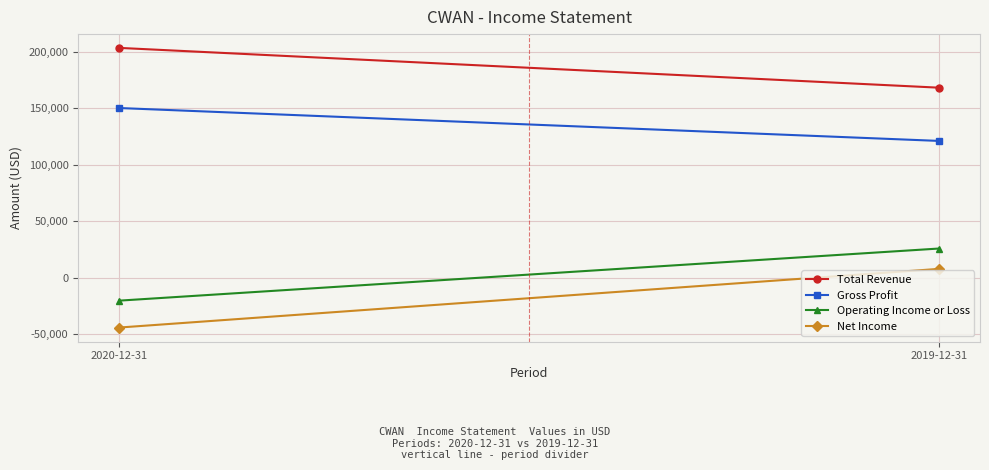

Which label corresponds to the largest value in the chart?

2020-12-31